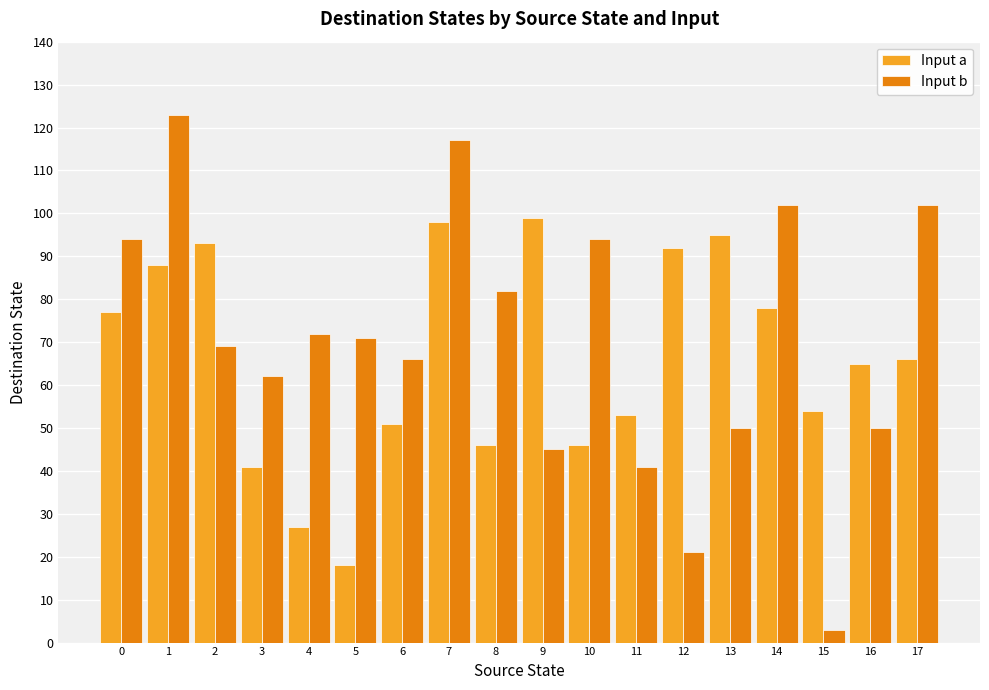

Which series has the largest range (max minus min)?

Input b